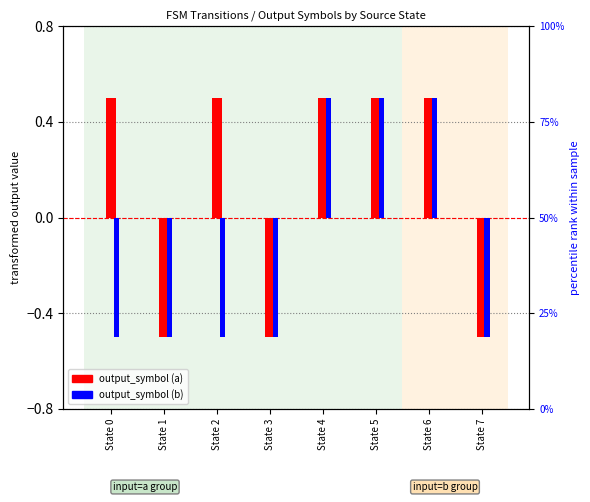

What value does the output_symbol (b) series have at State 1?

-0.5